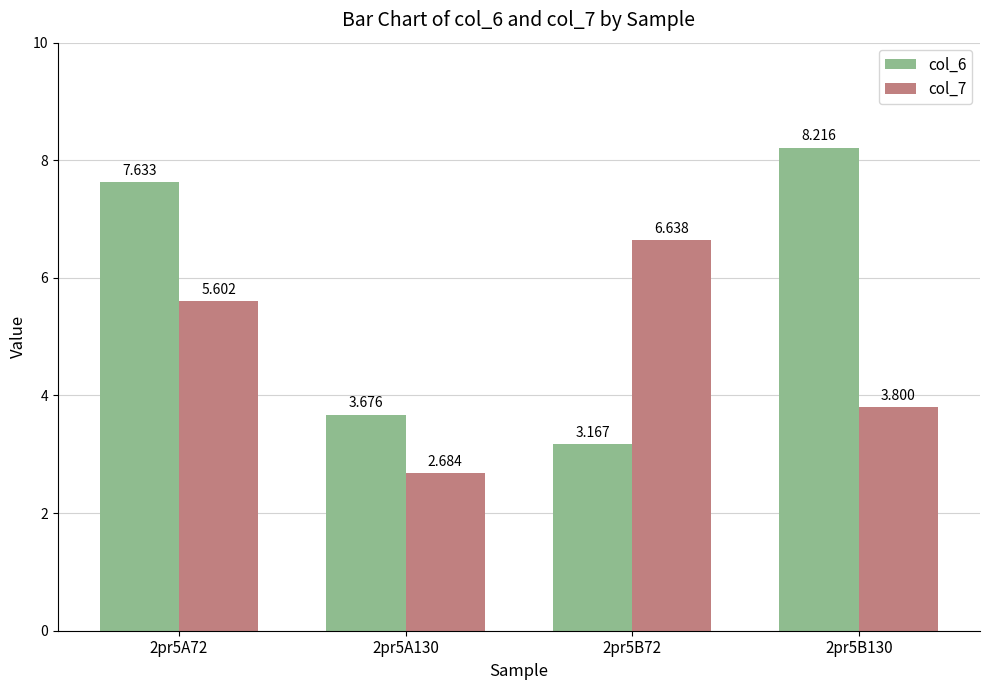

Rank the series at 2pr5A130 from lowest to highest value.

col_7, col_6